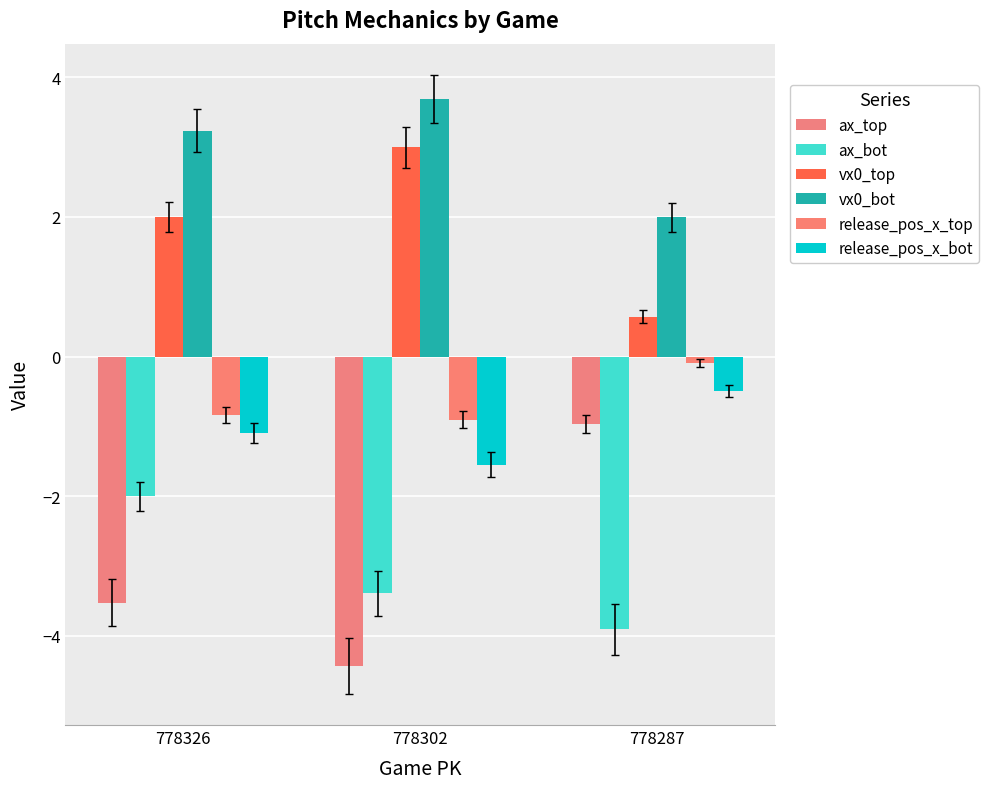

Count the number of categories in the chart.

3